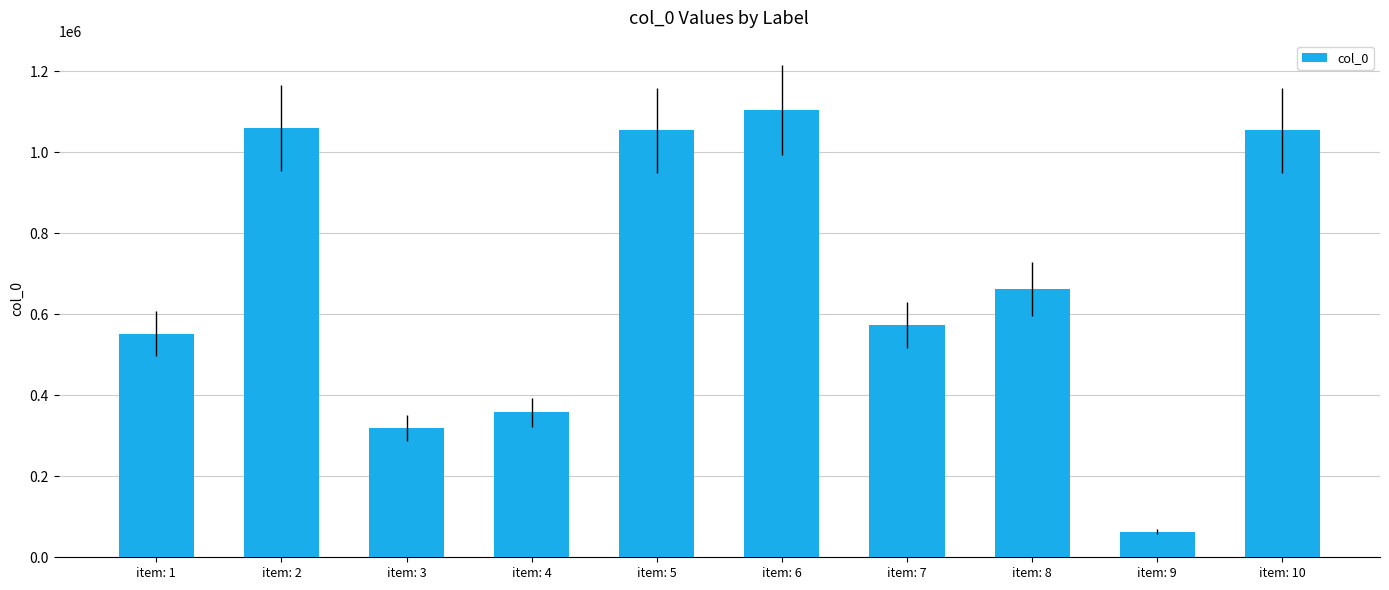

What is the sum of the values at item: 7 and item: 8?

1237909